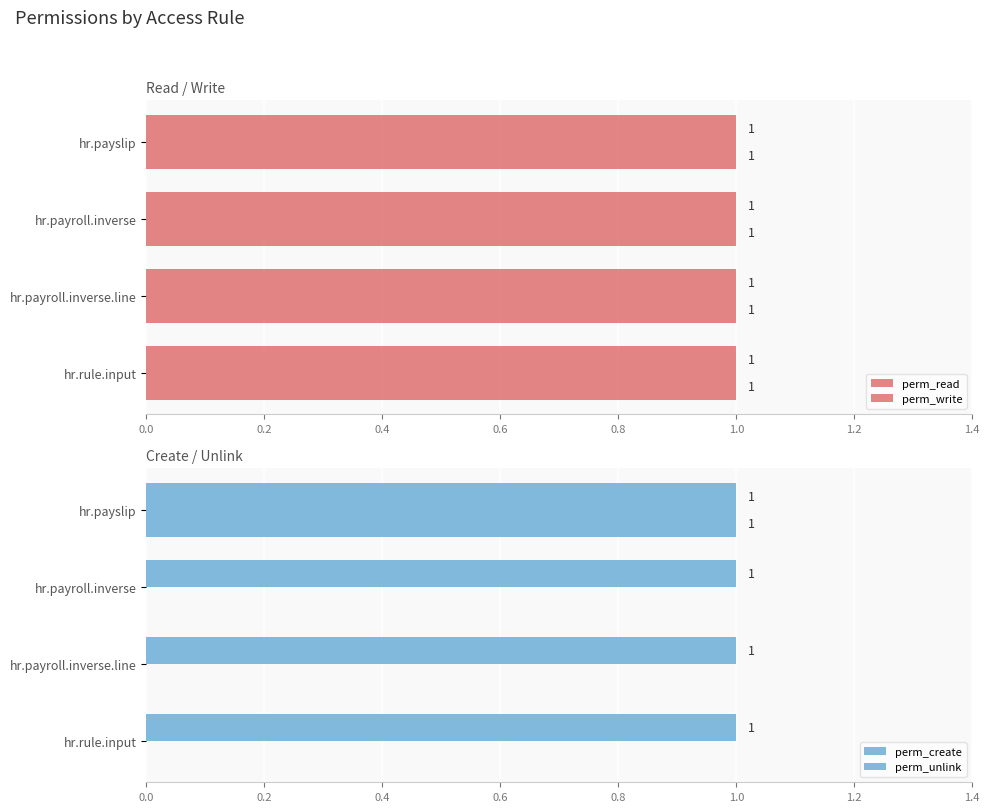

List the series in order of their peak value, highest first.

perm_unlink, perm_read, perm_create, perm_write